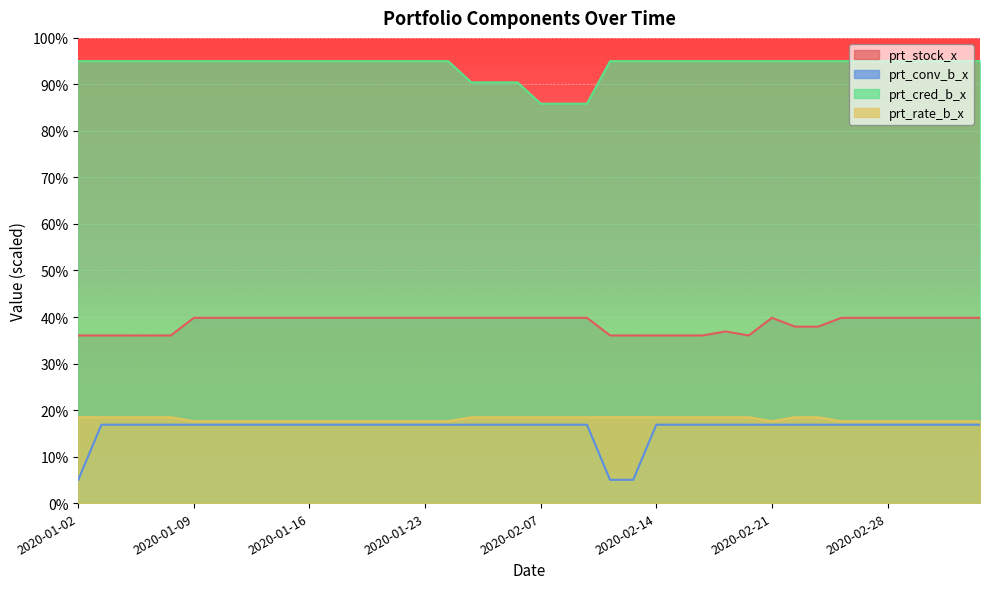

What is the label of the 32nd point from the right?

2020-01-14